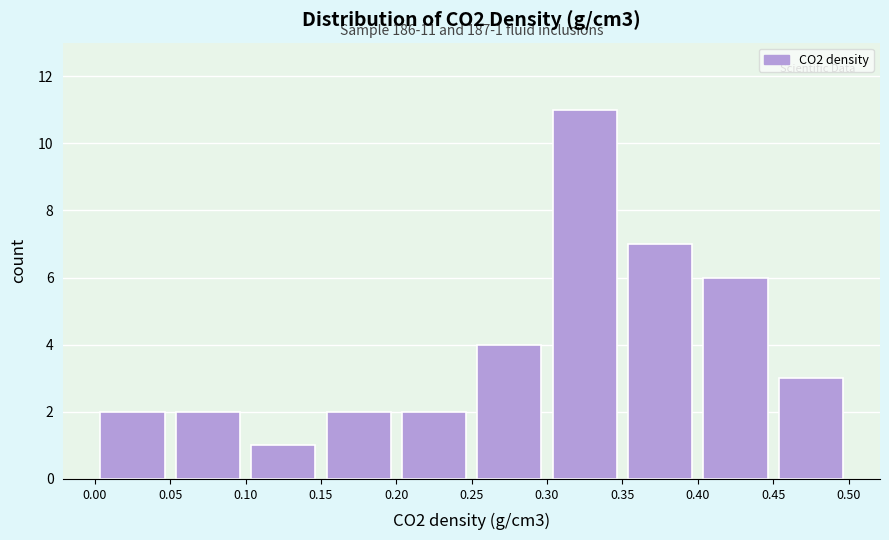

Which range on the x-axis has the tallest bar?

0.30 to 0.35